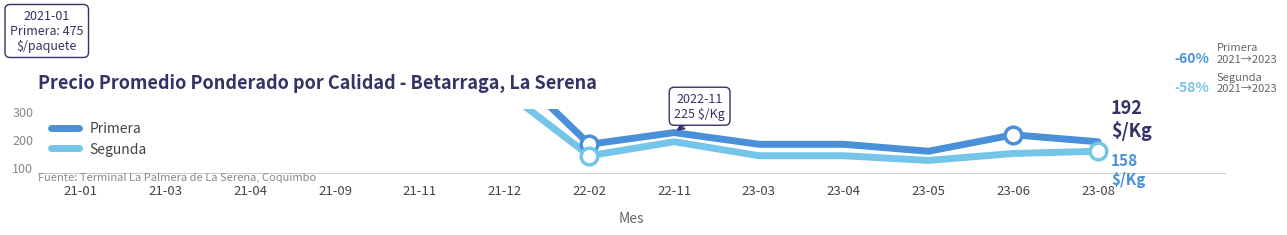

The Segunda series shows 508 at 21-01. True or false?

False